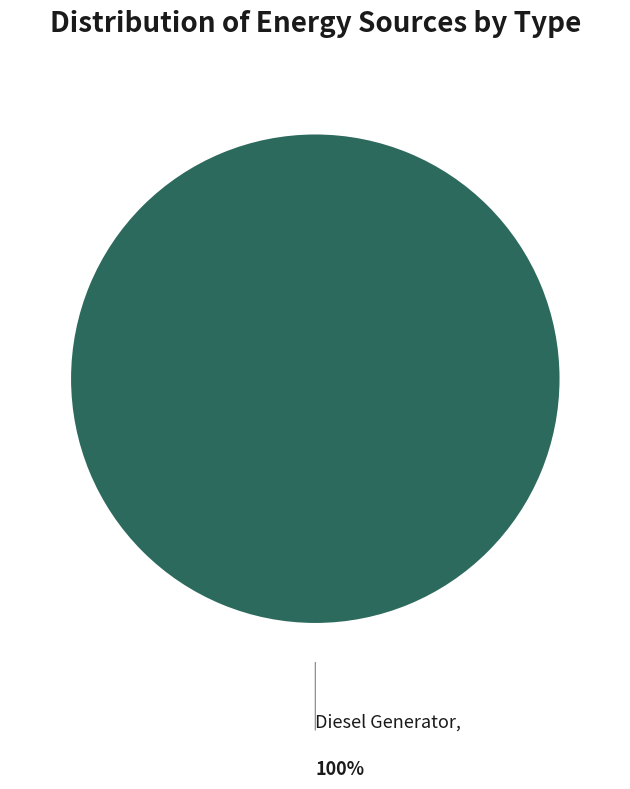

Rank the categories by value from lowest to highest.

Diesel Generator